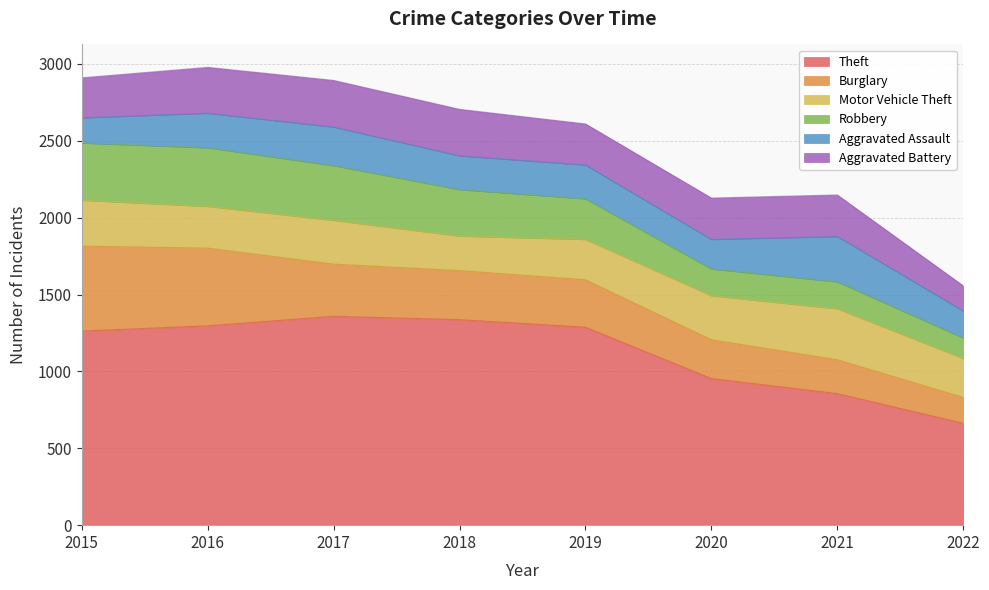

At which label does Robbery reach its minimum?

2022